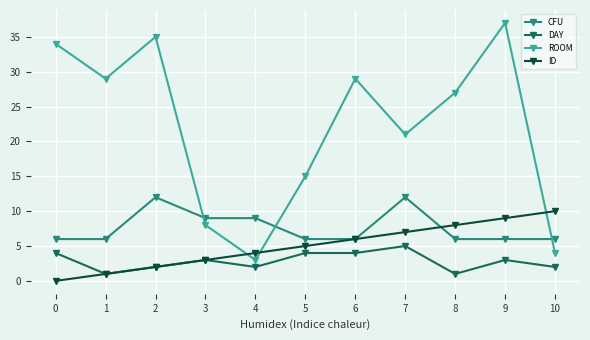

Rank the categories by ID value from highest to lowest.

10, 9, 8, 7, 6, 5, 4, 3, 2, 1, 0